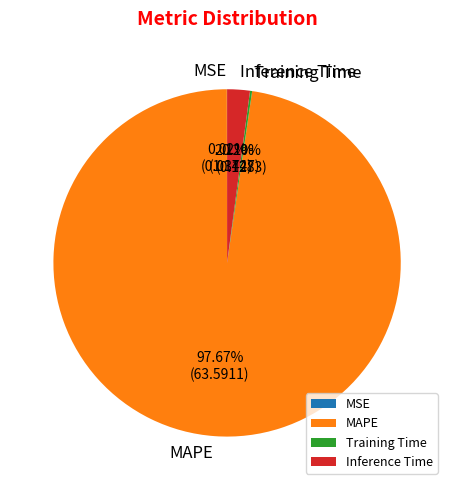

Is there a majority slice in this chart?

Yes